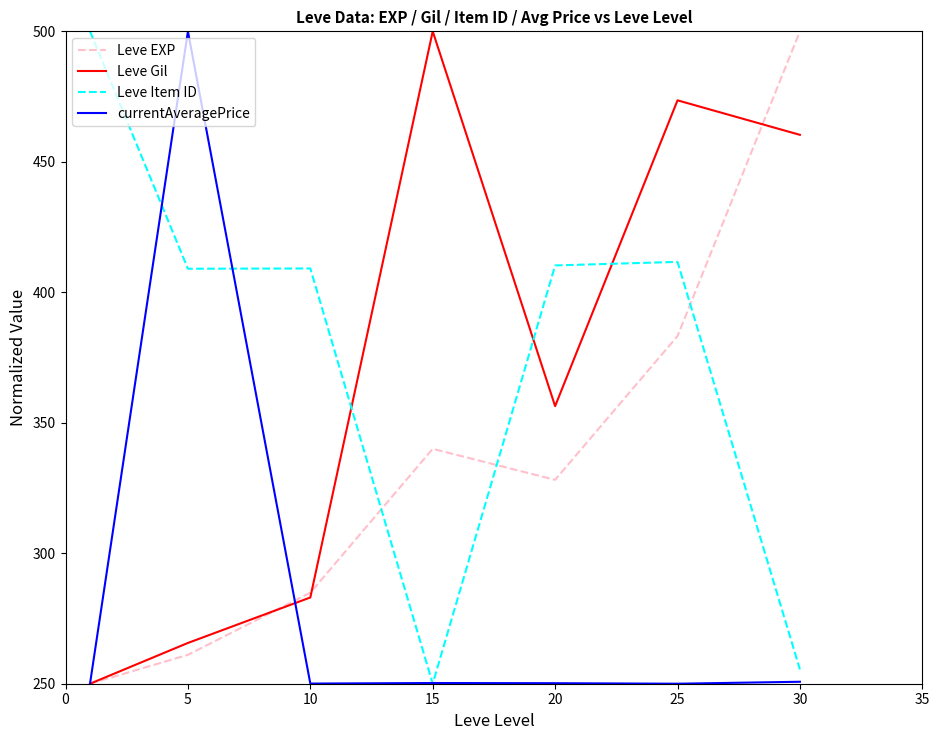

What is the highest value of the currentAveragePrice series?

500.0